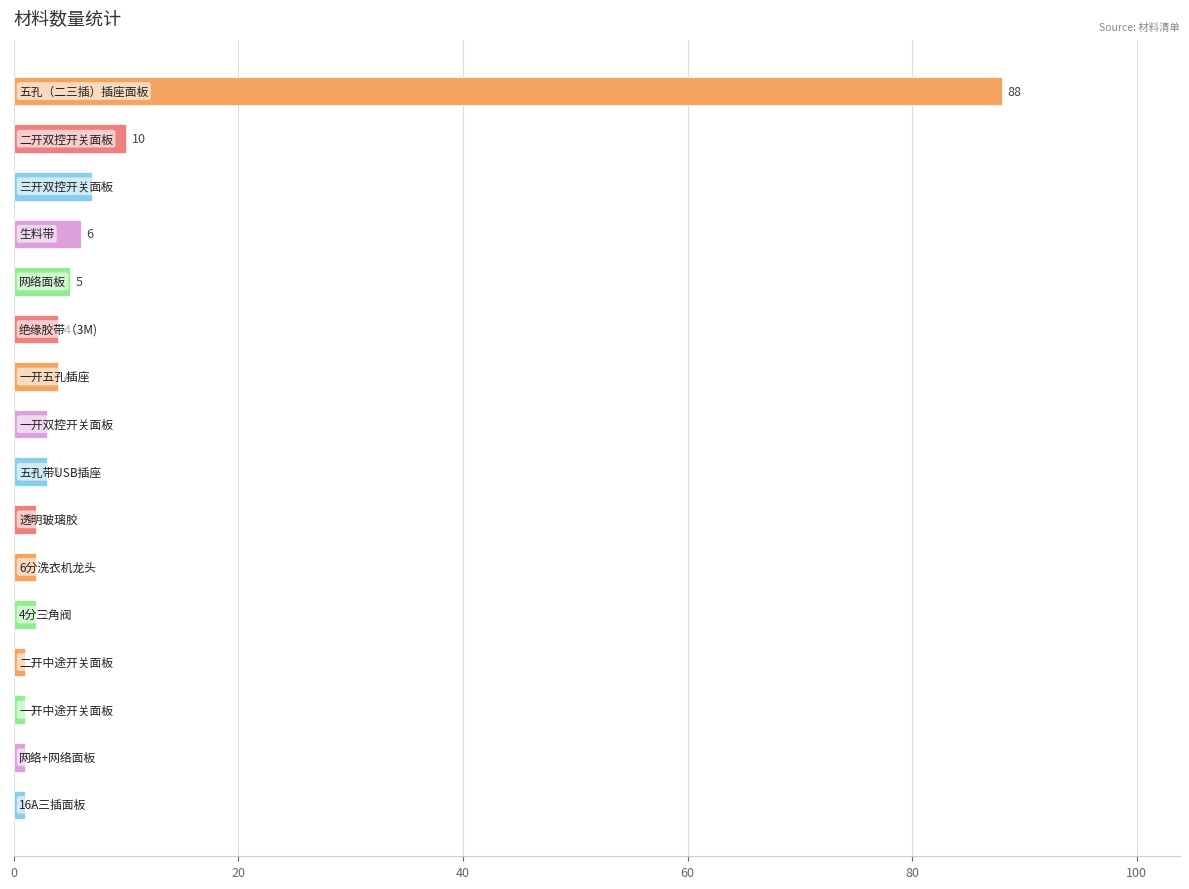

What is the minimum value shown in the chart?

1